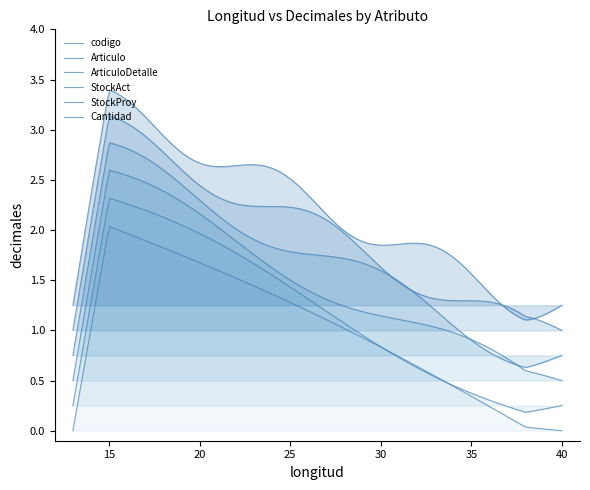

What value does the data have at StockProy?

2